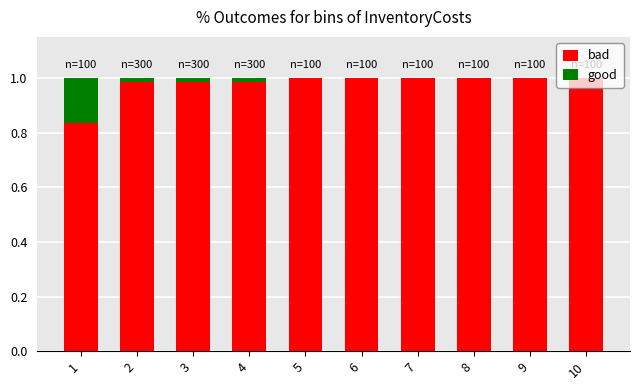

True or false: bad has a value of 1.6 at 7.

False